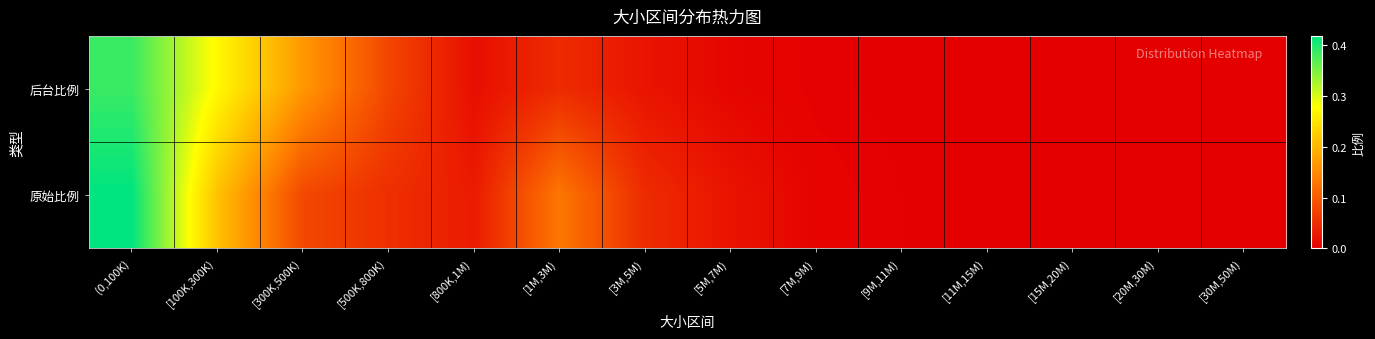

Which series has the widest spread of values?

原始比例